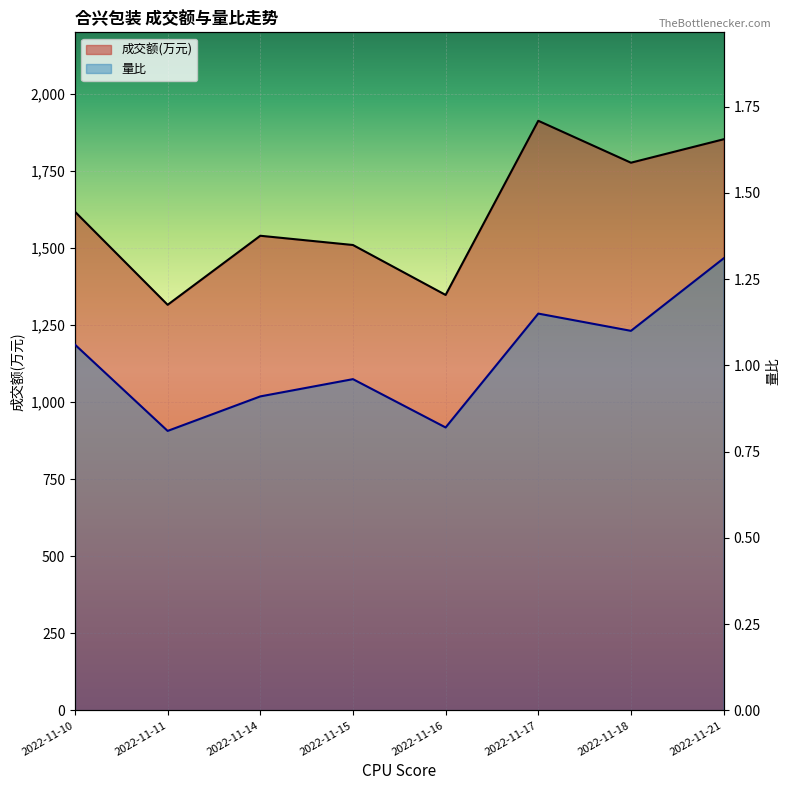

How many lines are shown in the chart?

2